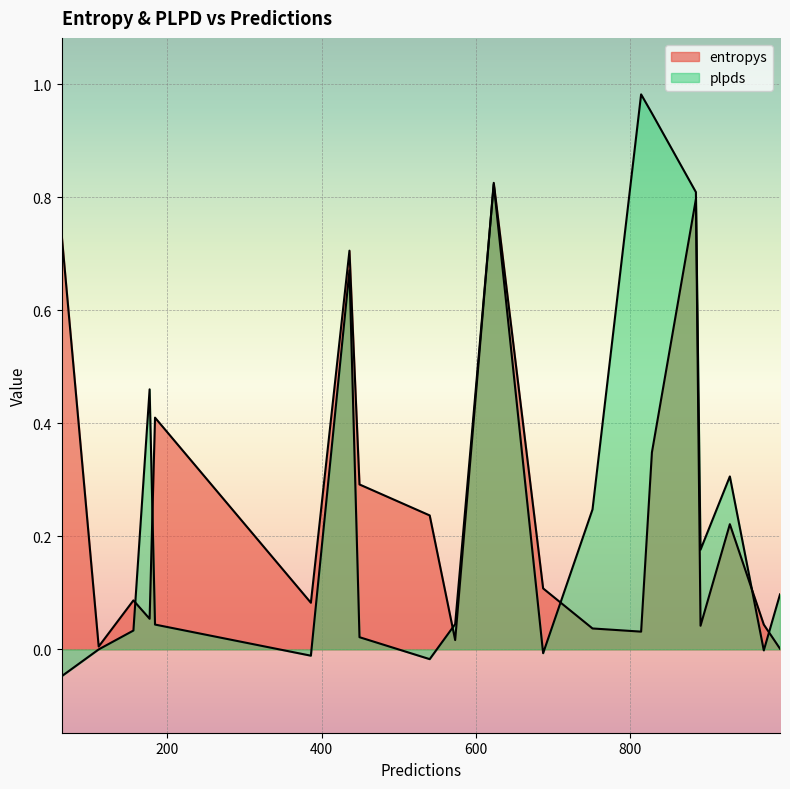

What is the difference between the highest and lowest values at 449?

0.3